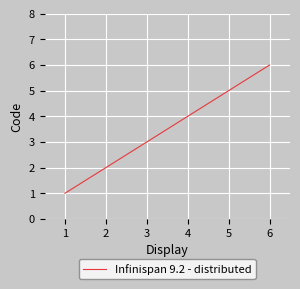

Does the chart have visible grid lines?

Yes